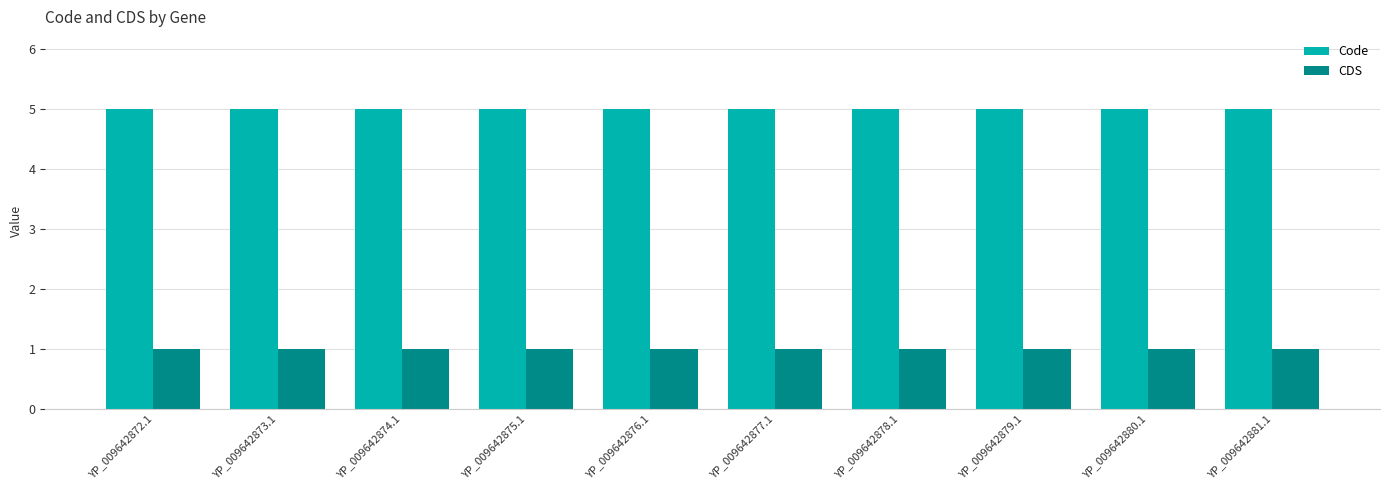

What is the spread (max minus min) of values at YP_009642881.1?

4